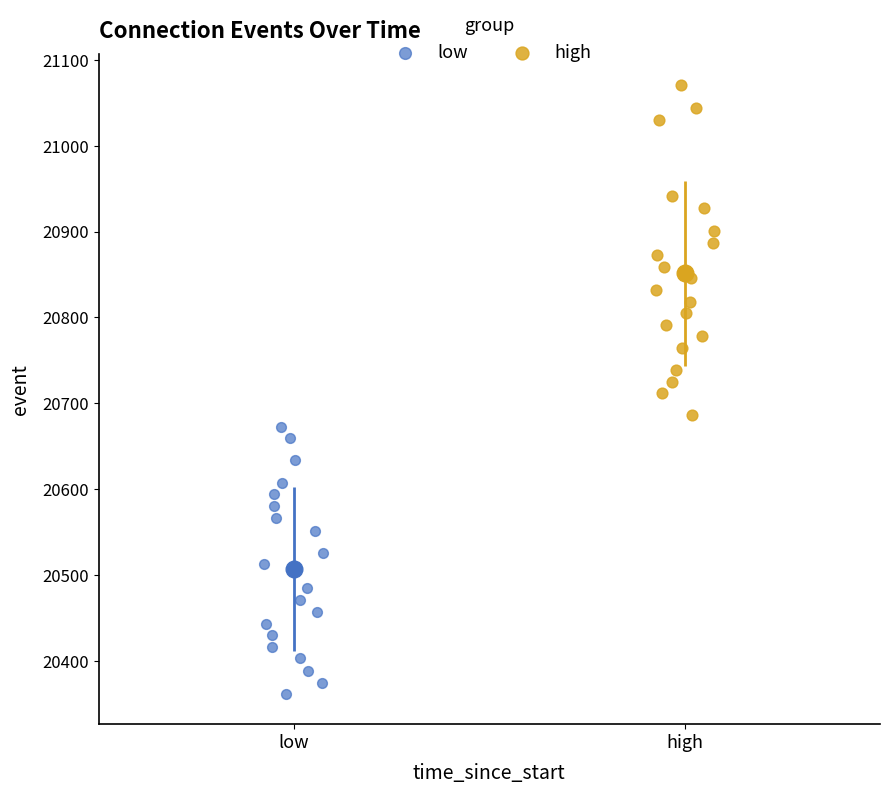

Which series contains the highest Y value?

high